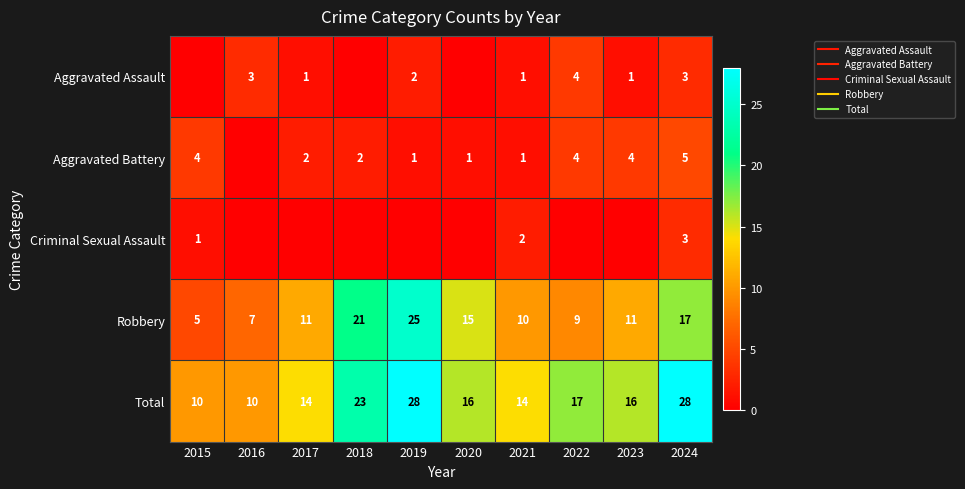

At which category is the sum across all series the highest?

2019